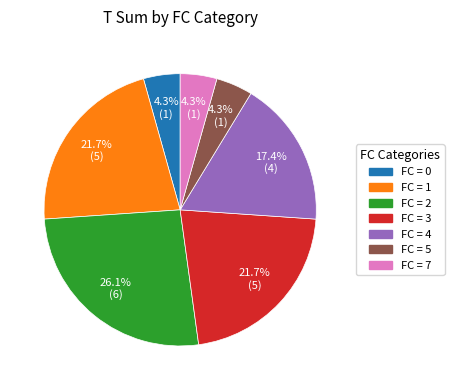

Does any single category account for the majority?

No